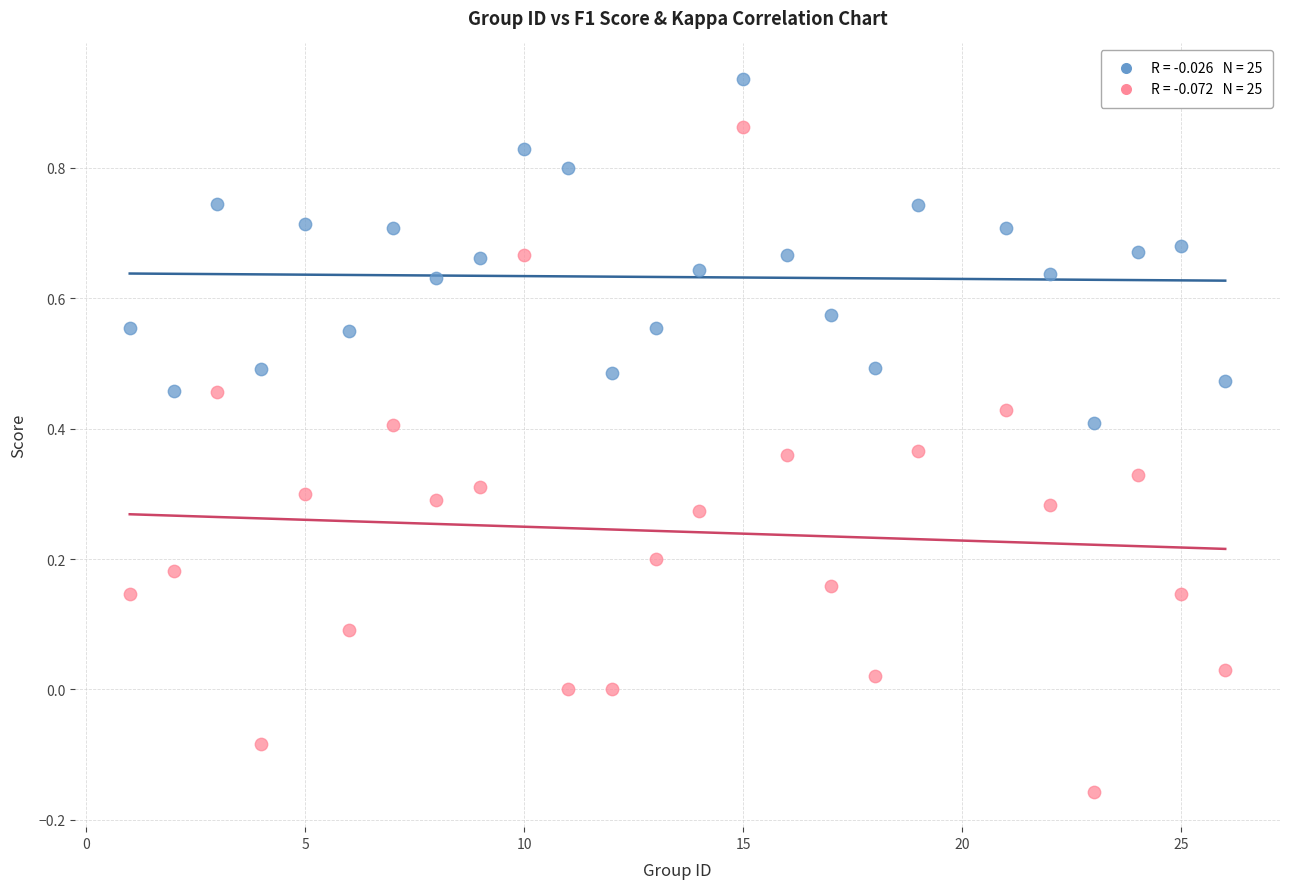

Across all data points, what is the range of Y values (max minus min)?

1.1